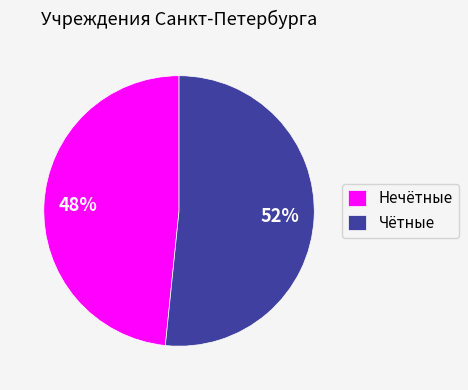

To the nearest percent, what is the average slice percentage?

50%